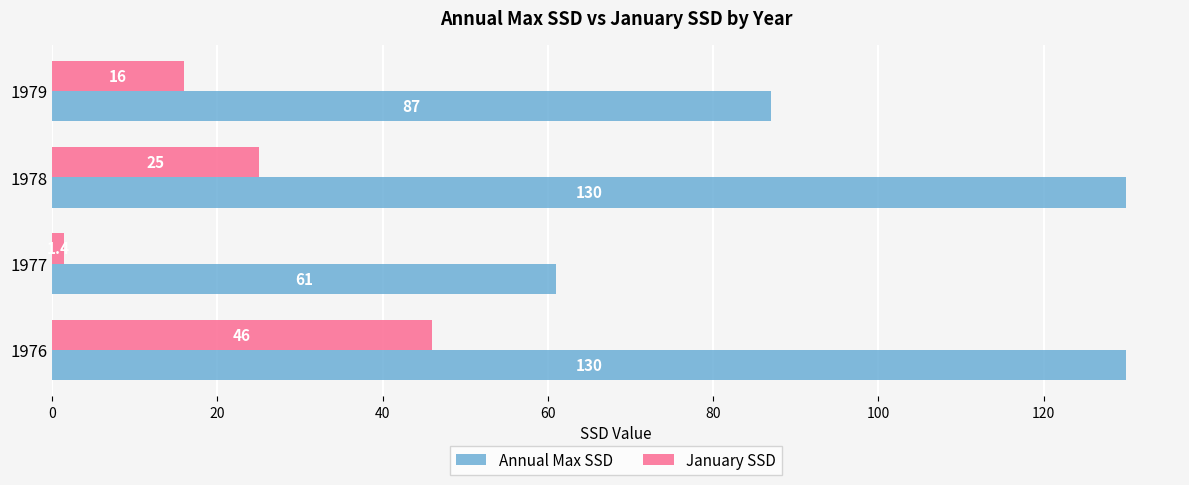

Where is Annual Max SSD nearest to the value 95?

1979